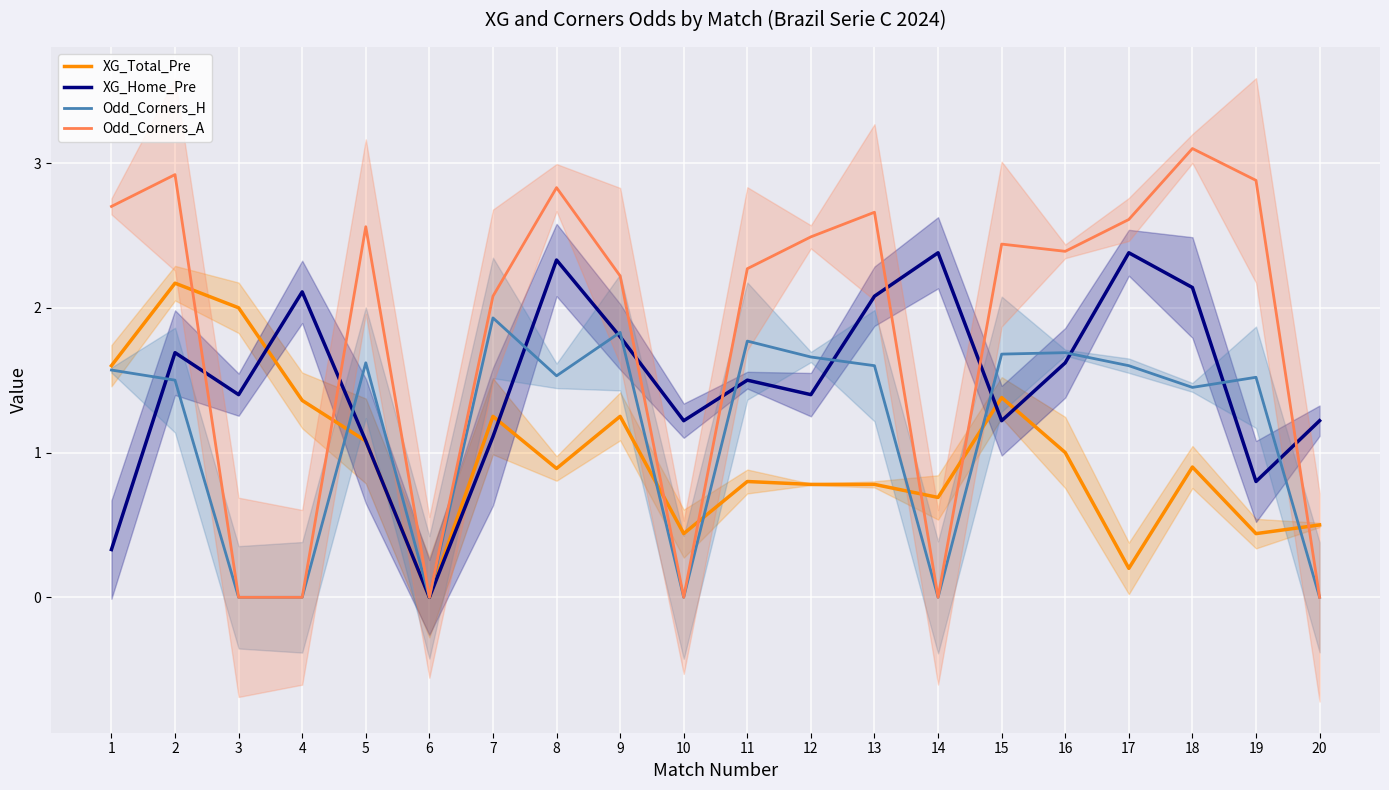

The value of XG_Home_Pre at 3 is 1.4. True or false?

True